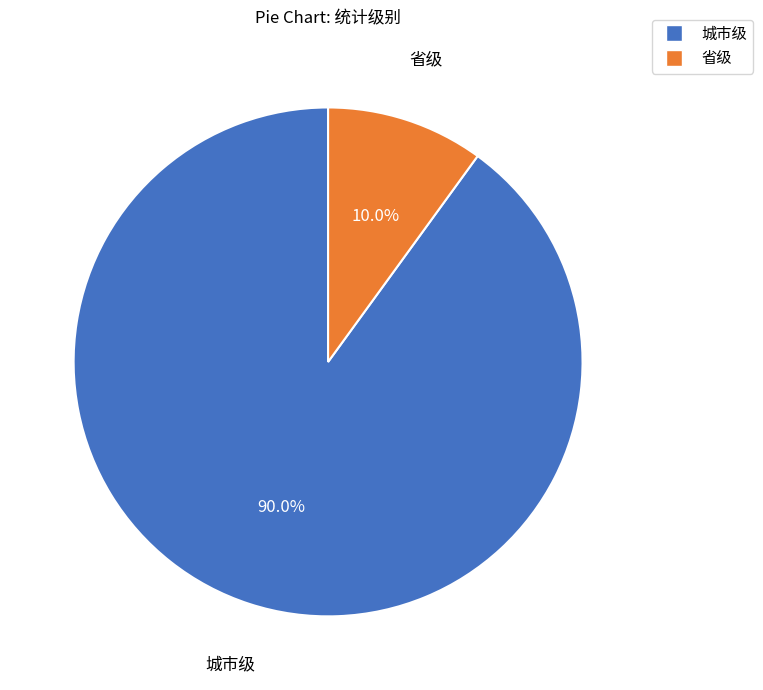

Does any single category account for the majority?

Yes